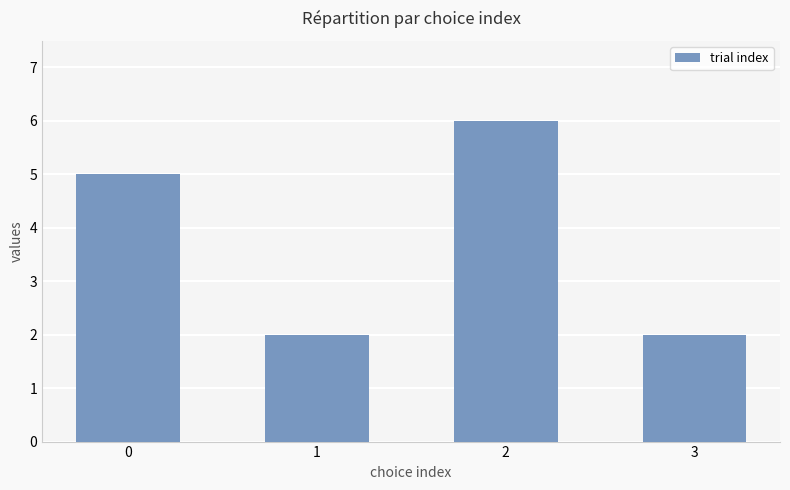

What is the greatest value displayed?

6